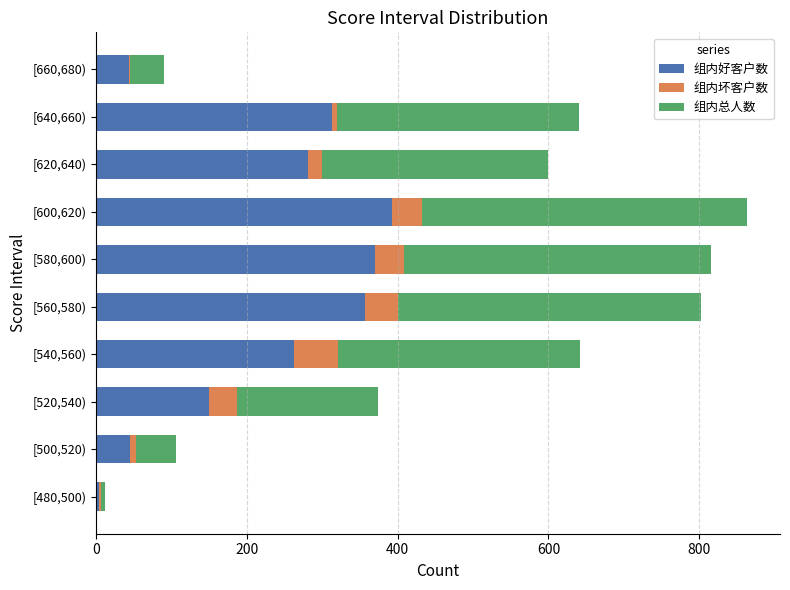

What is the approximate value of 组内好客户数 at [620,640)?

281